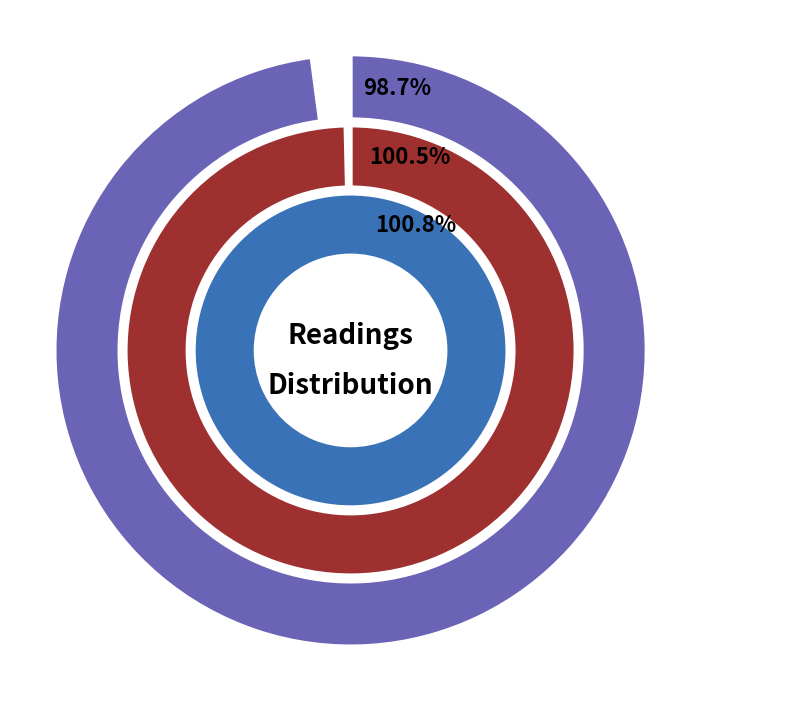

Rank the categories by value from lowest to highest.

1, 2, 3